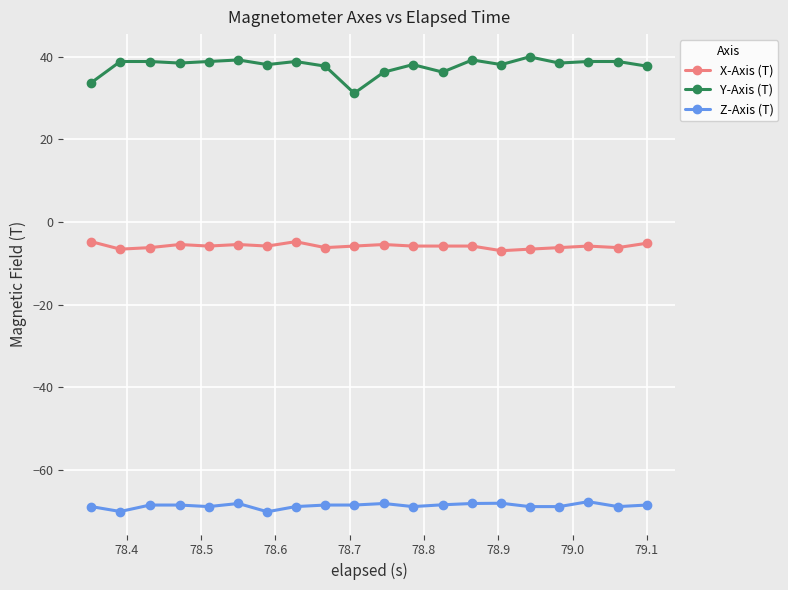

Which series has the widest spread of values?

Y-Axis (T)